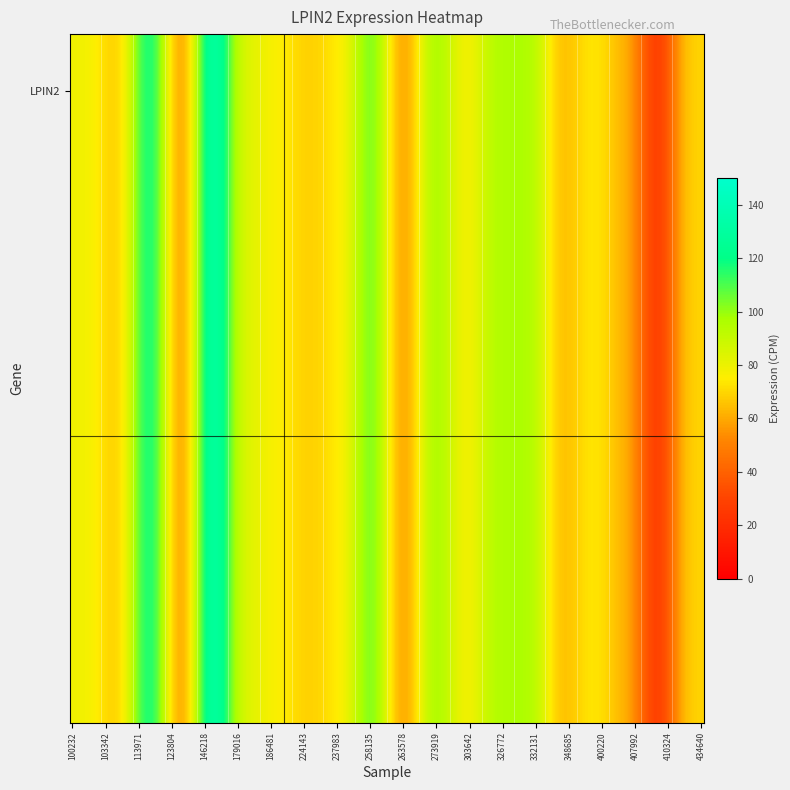

Reading left to right, transcribe all the data shown in this chart.

78.6	66.6	124.1	52.1	137.0	83.7	76.4	67.9	74.2	106.9	55.0	98.7	76.4	96.0	96.7	63.7	74.2	62.2	24.0	69.1